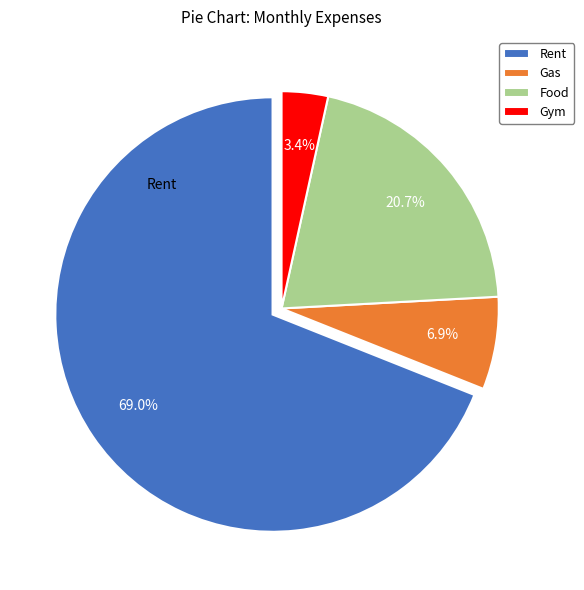

Combined, do Gym and Rent account for over 50%?

Yes